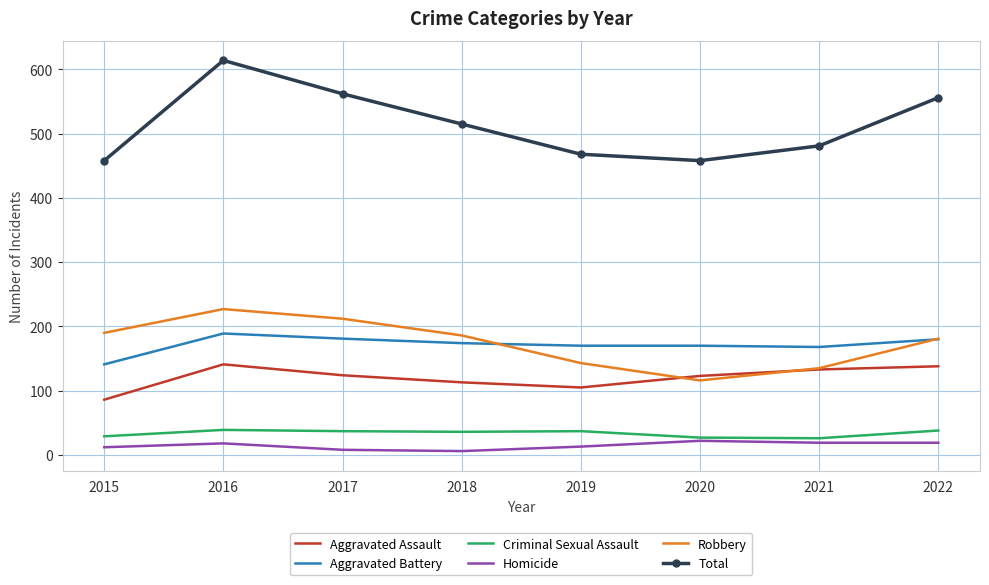

Which series has the largest total across all categories?

Total